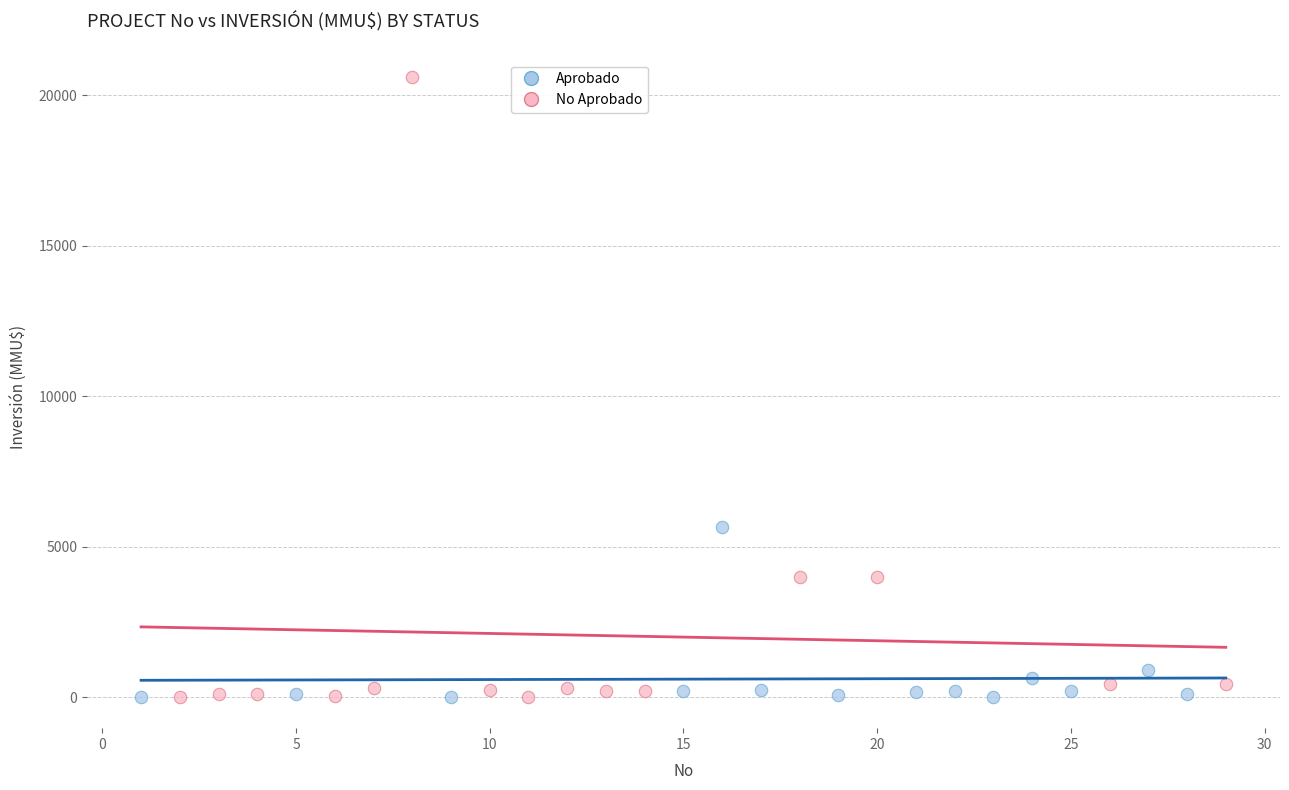

Which series has the largest Y range (max minus min)?

No Aprobado